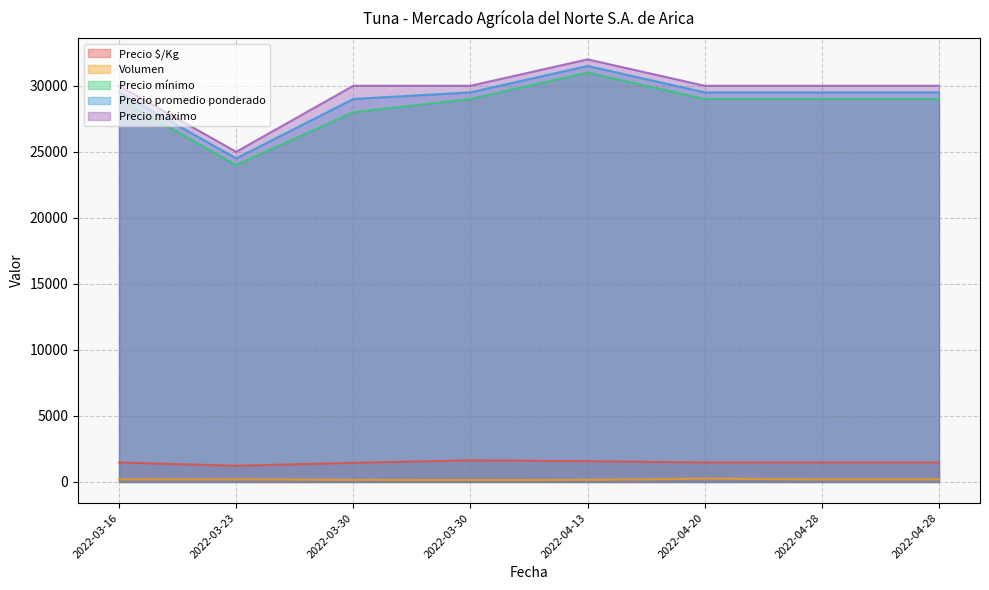

How many data points in Volumen are less than 200?

3